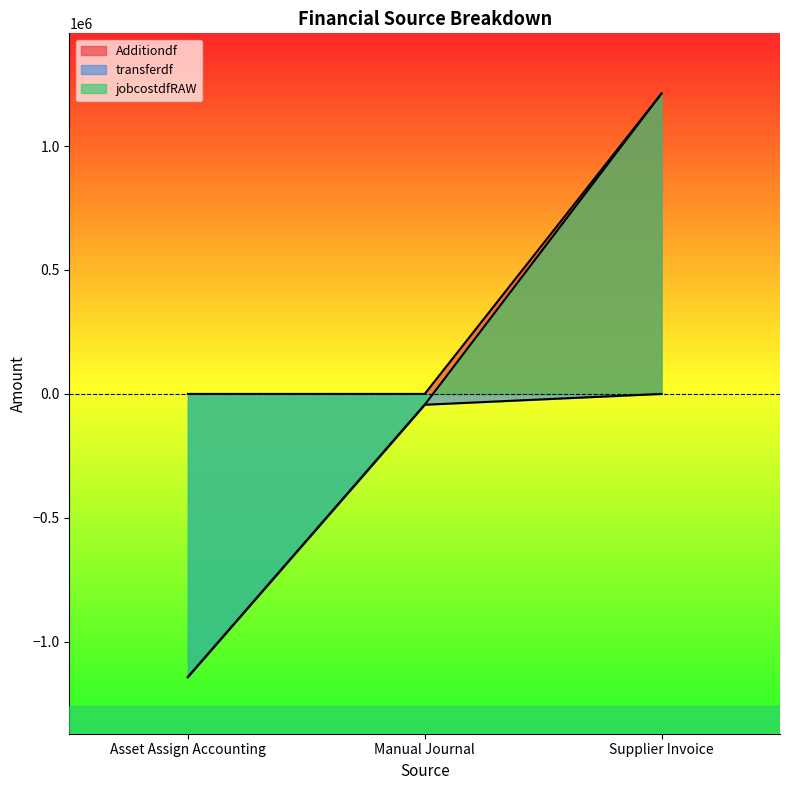

Between Supplier Invoice and Asset Assign Accounting, which is larger?

Supplier Invoice